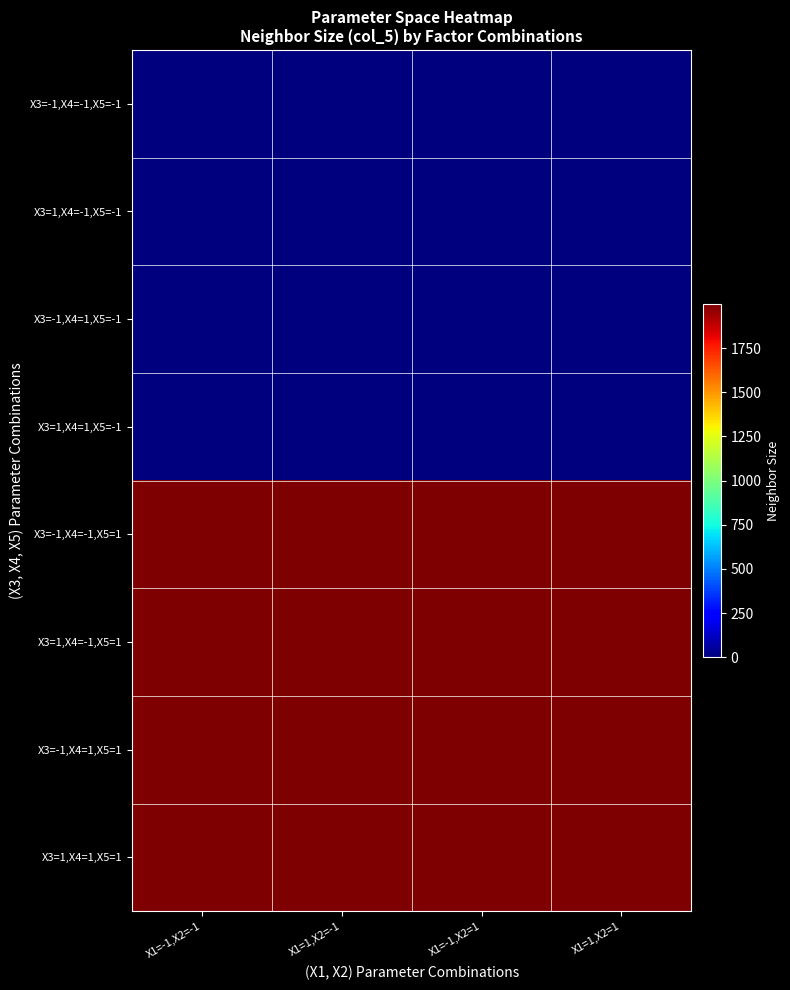

Which has a higher value, X1=1,X2=-1 or X1=1,X2=1?

X1=1,X2=-1